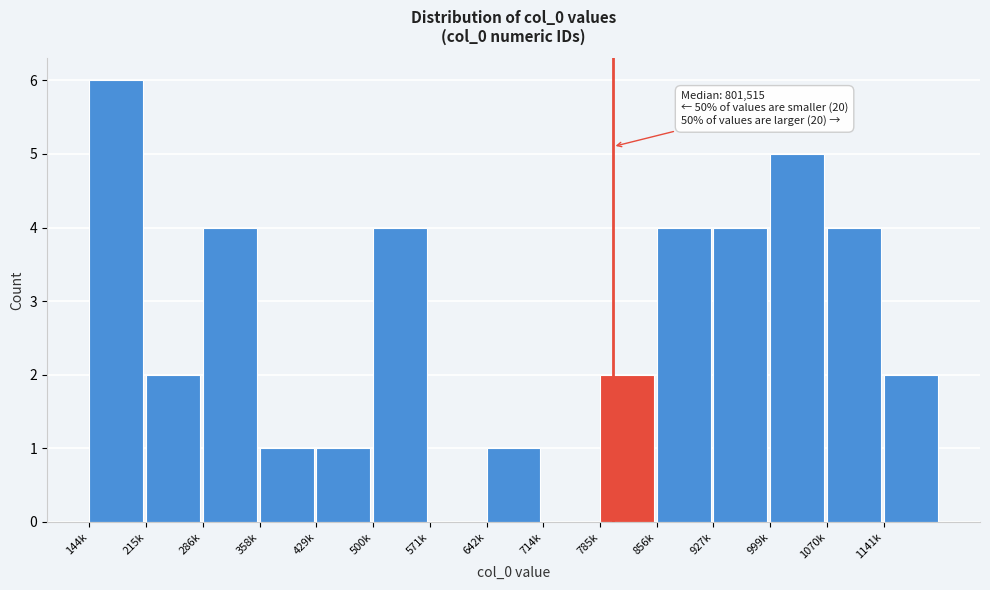

Reading left to right, list all the values displayed in this chart.

144k=6	215k=2	286k=4	358k=1	429k=1	500k=4	571k=0	642k=1	714k=0	785k=2	856k=4	927k=4	999k=5	1070k=4	1141k=2